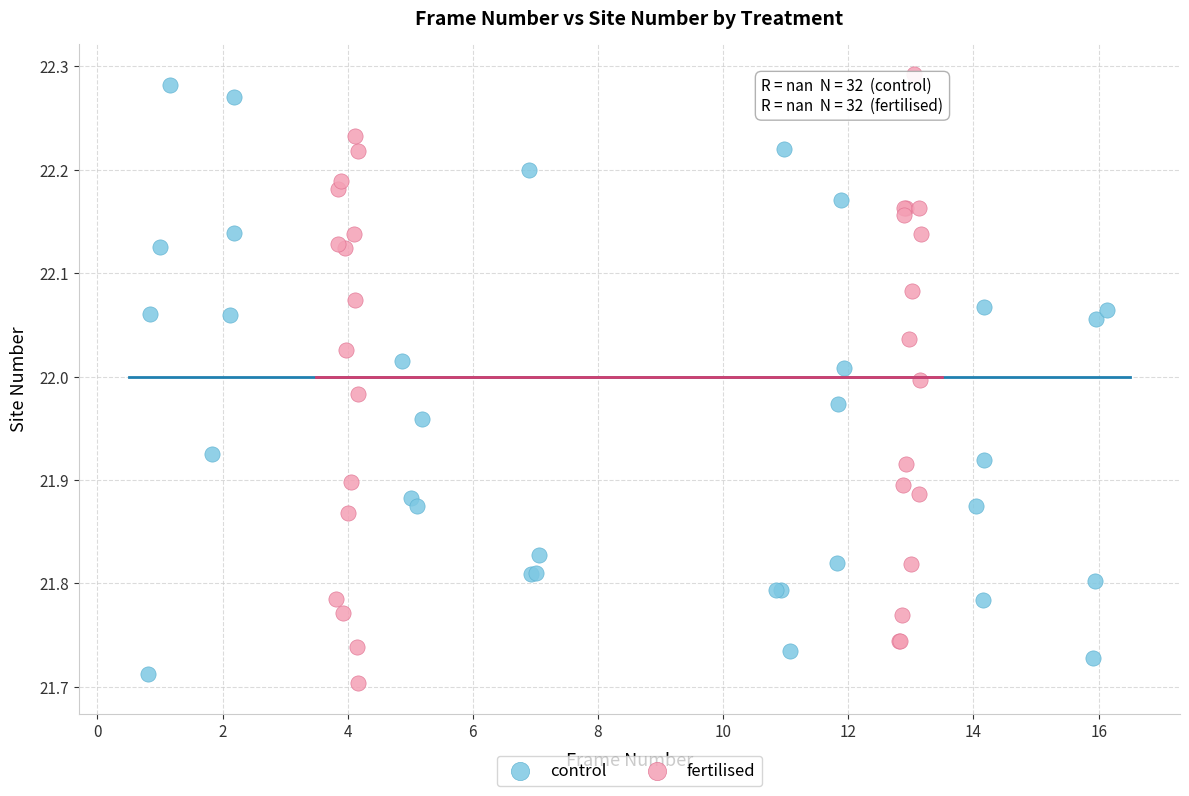

What are all the series names shown in the legend?

control, fertilised